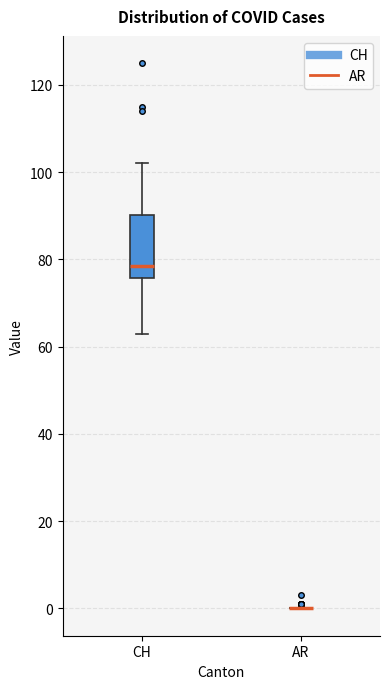

Reading left to right, read every box against the y-axis: the position of its median line, the range the box covers, and the ends of its whiskers. The values are not printed on the chart, so give them approximately, as read against the axis.

CH: median 78, box 76 to 90, whiskers 64 to 102
AR: box collapsed to a line at 0, whiskers 0 to 0